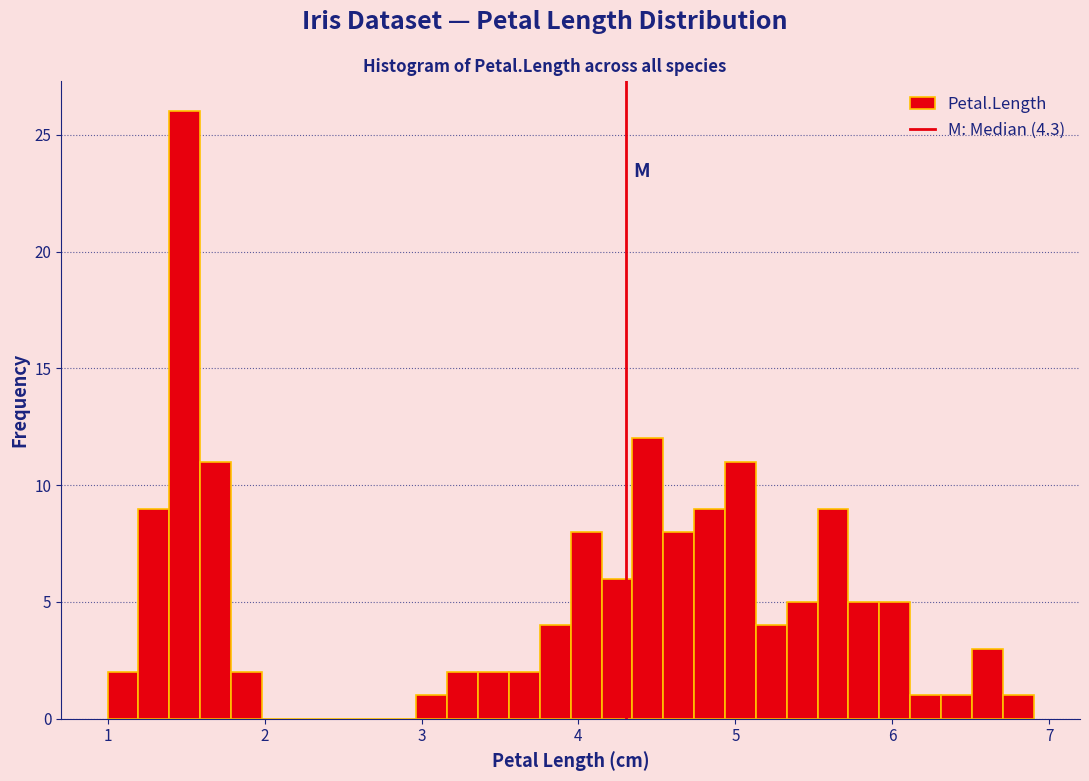

Read against the x-axis, roughly where is the centre of the tallest bar?

1.5